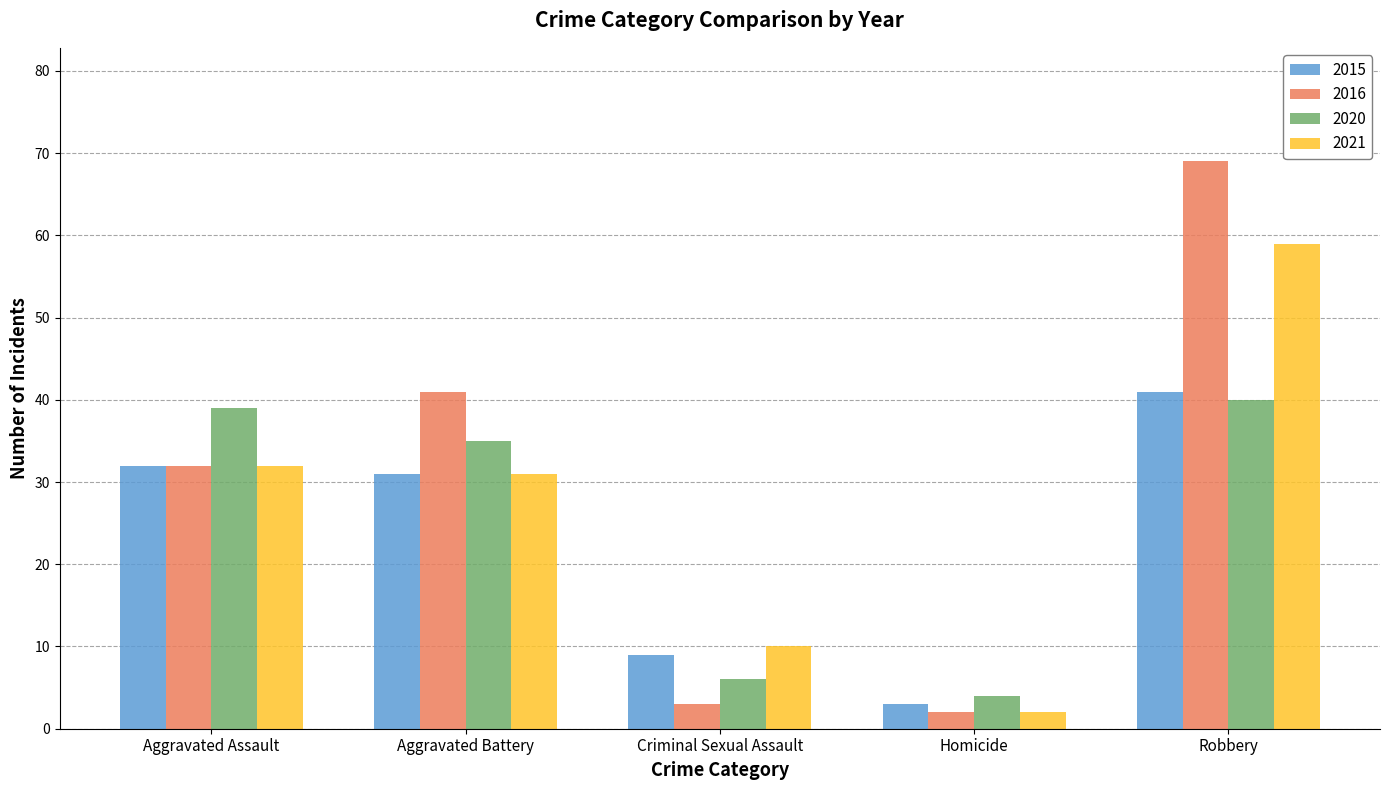

What is the sum of the 2020 values at Criminal Sexual Assault and Robbery?

46